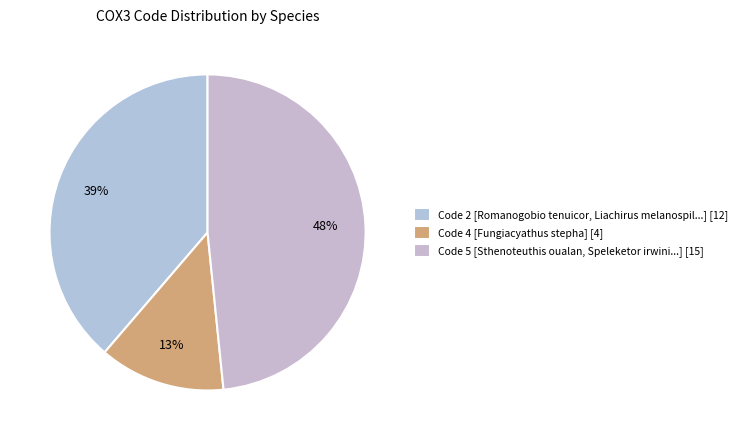

How many slices are in this pie chart?

3